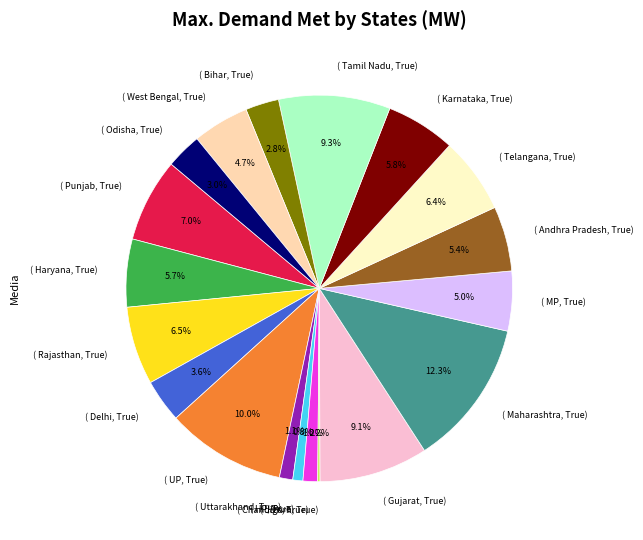

Is there a majority slice in this chart?

No